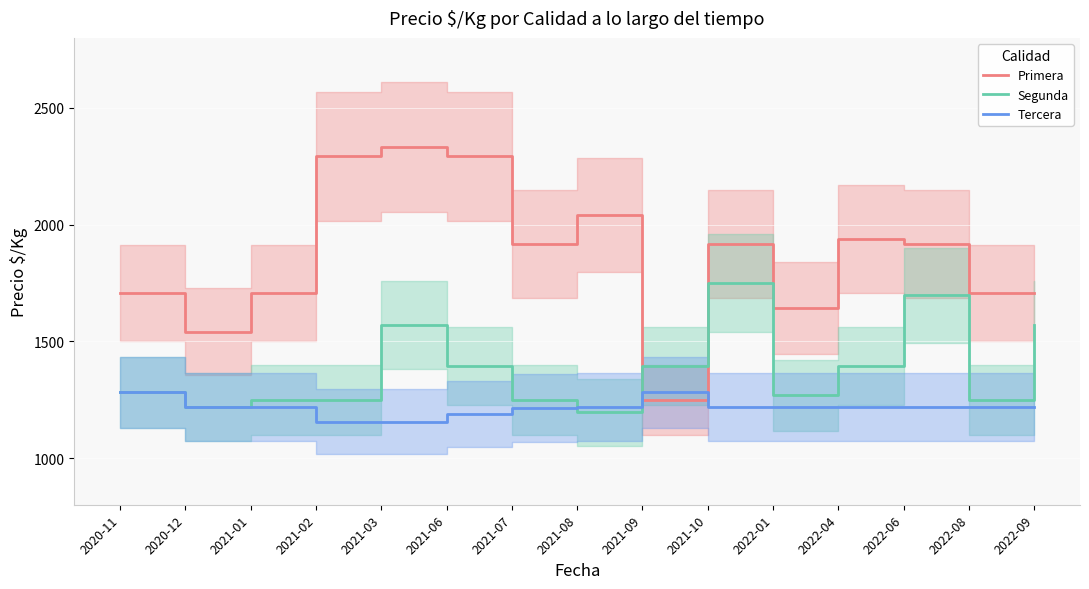

Is this an area chart (filled region under the line)?

No